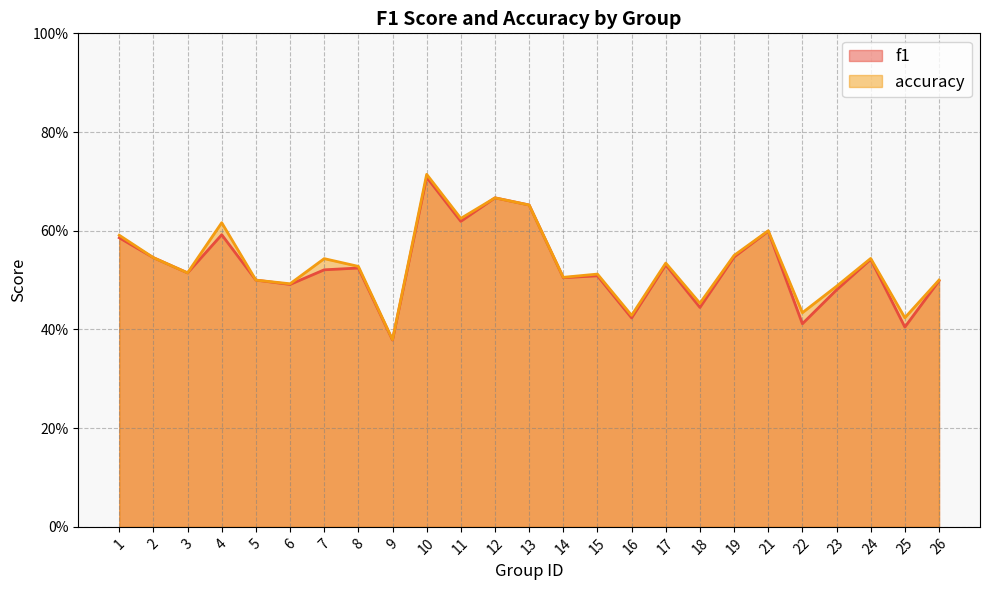

What is the total value across all series at 19?

1.1